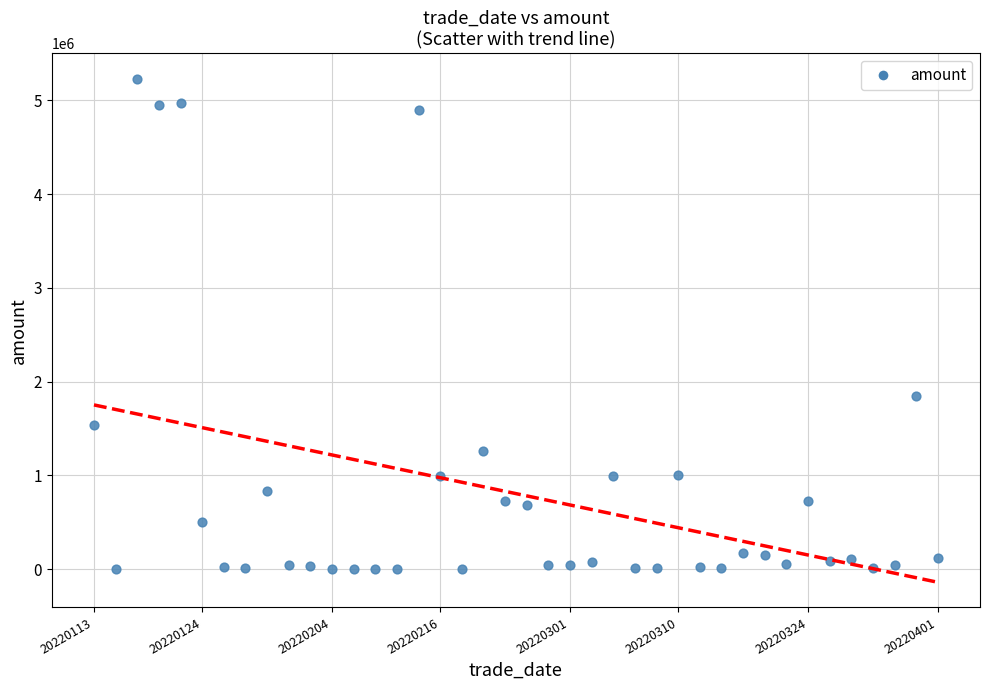

What Y value in the scatter plot is closest to 2615561?

1843176